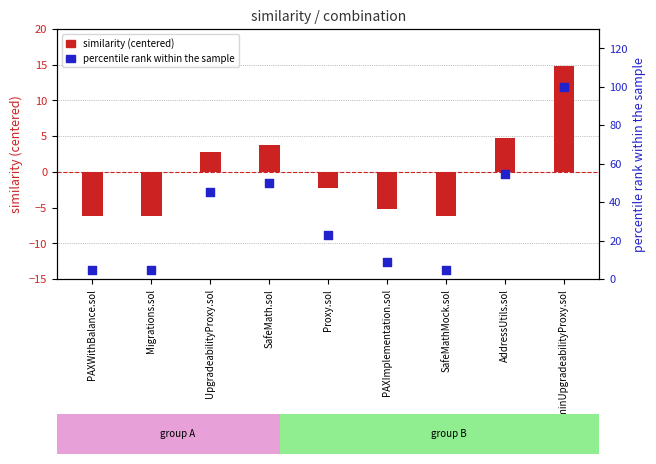

Which series reaches the minimum Y coordinate?

similarity (centered)